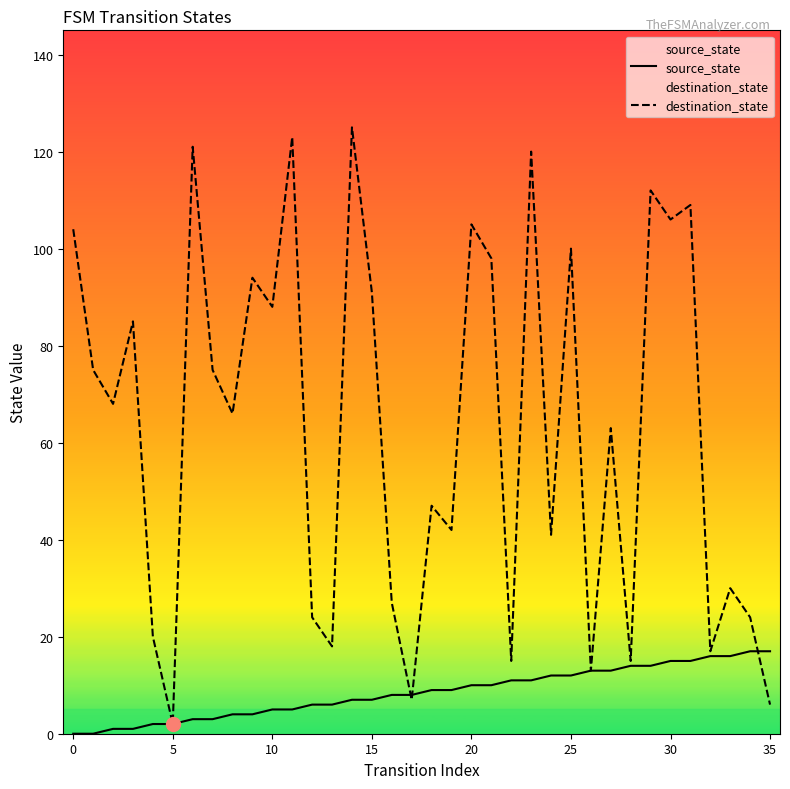

True or false: destination_state has more than 0 points higher than both neighbors.

True